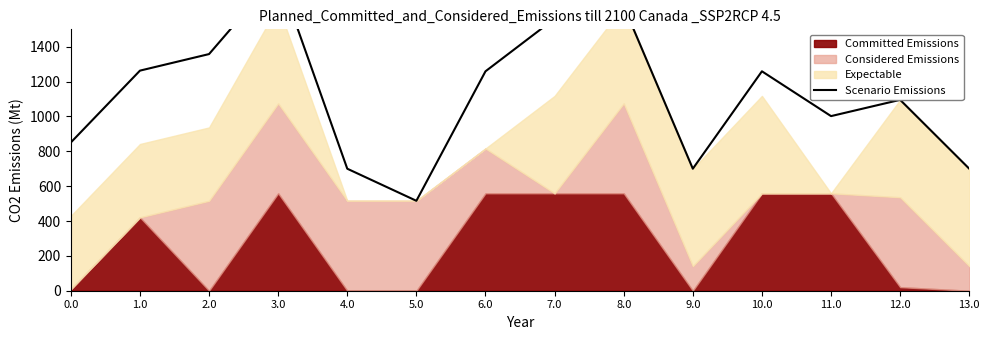

How many values are below 1259?

7